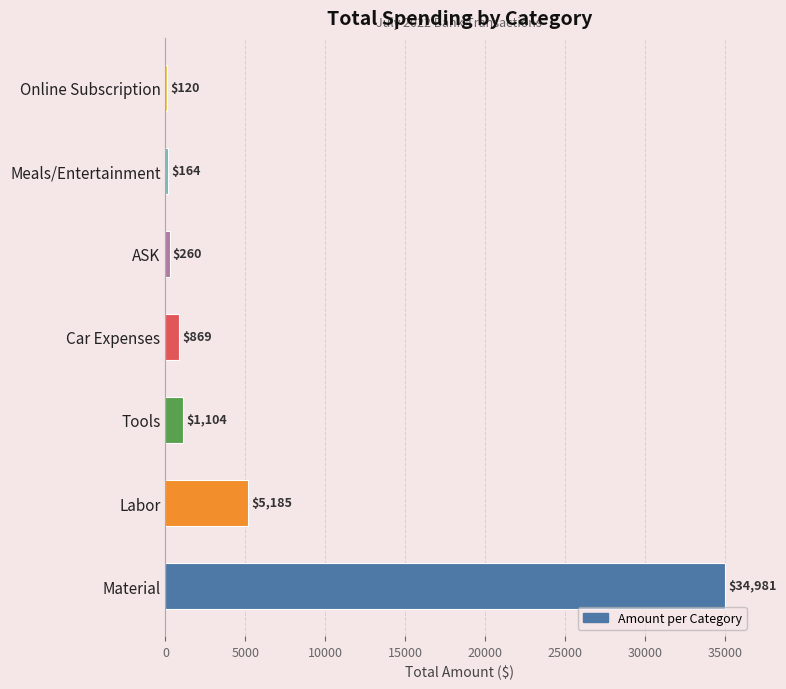

How many data points are above 869?

4